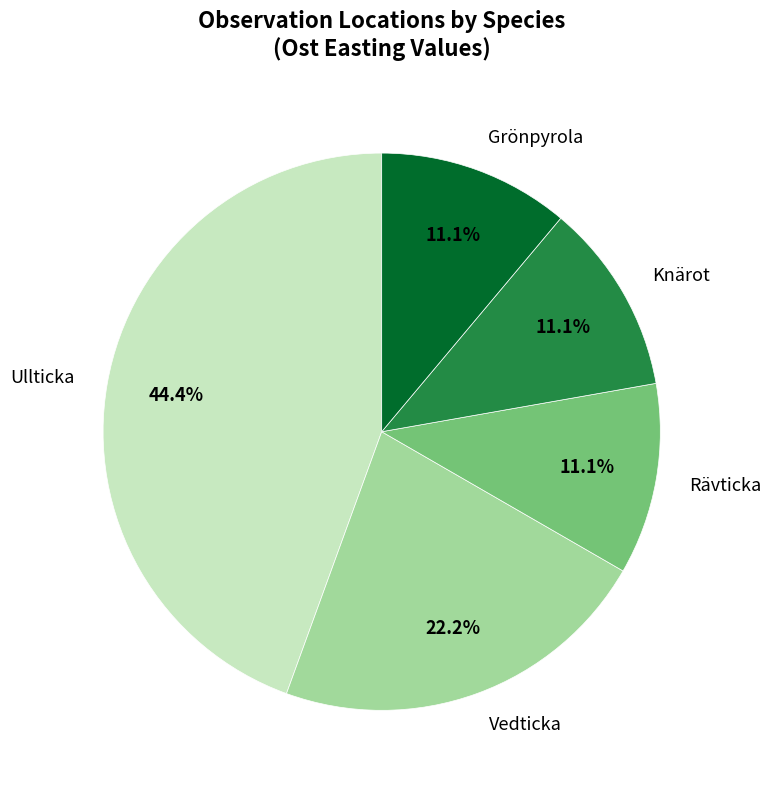

What is the ratio of the value at Grönpyrola to the value at Knärot?

1.0